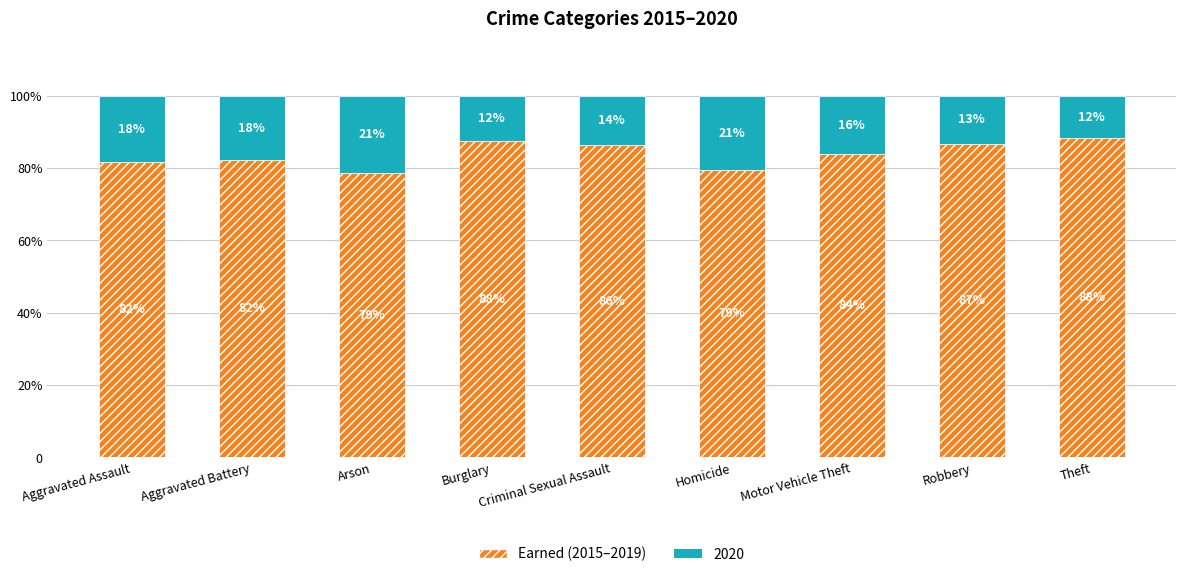

Does the chart contain any negative values?

No